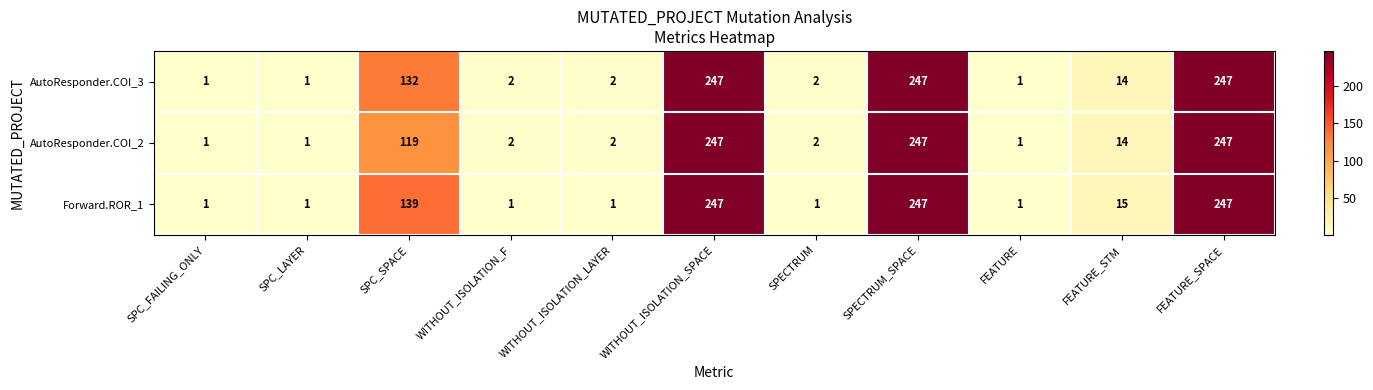

Which series has the largest total across all categories?

Forward.ROR_1